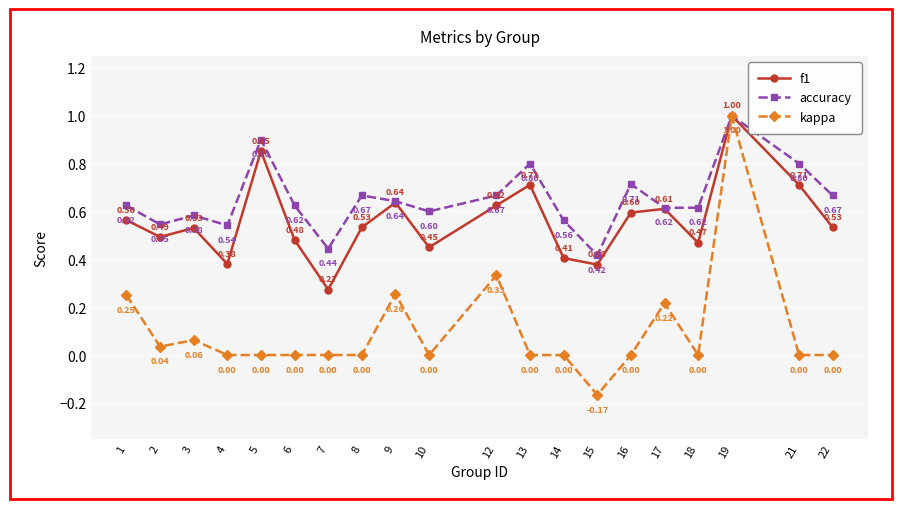

Which category has the highest value across all series?

19